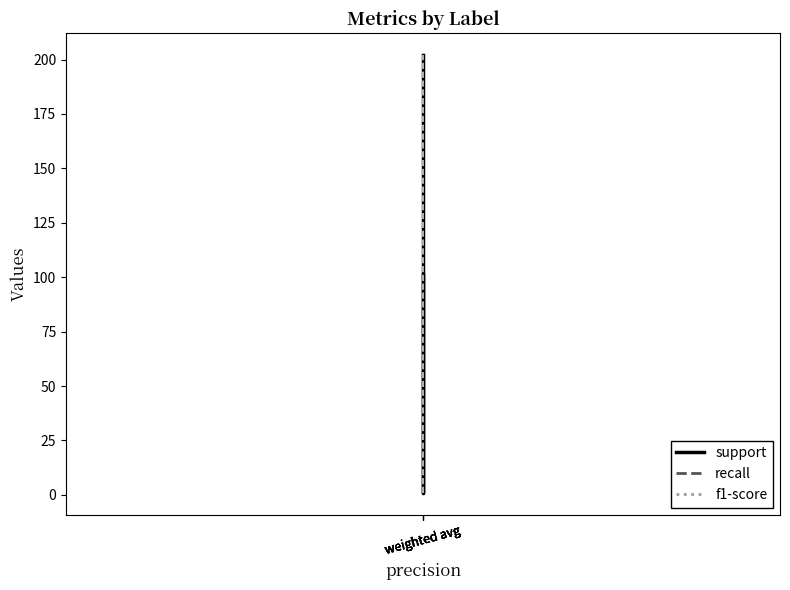

What is the sum of the recall values at weighted avg and weighted avg?

2